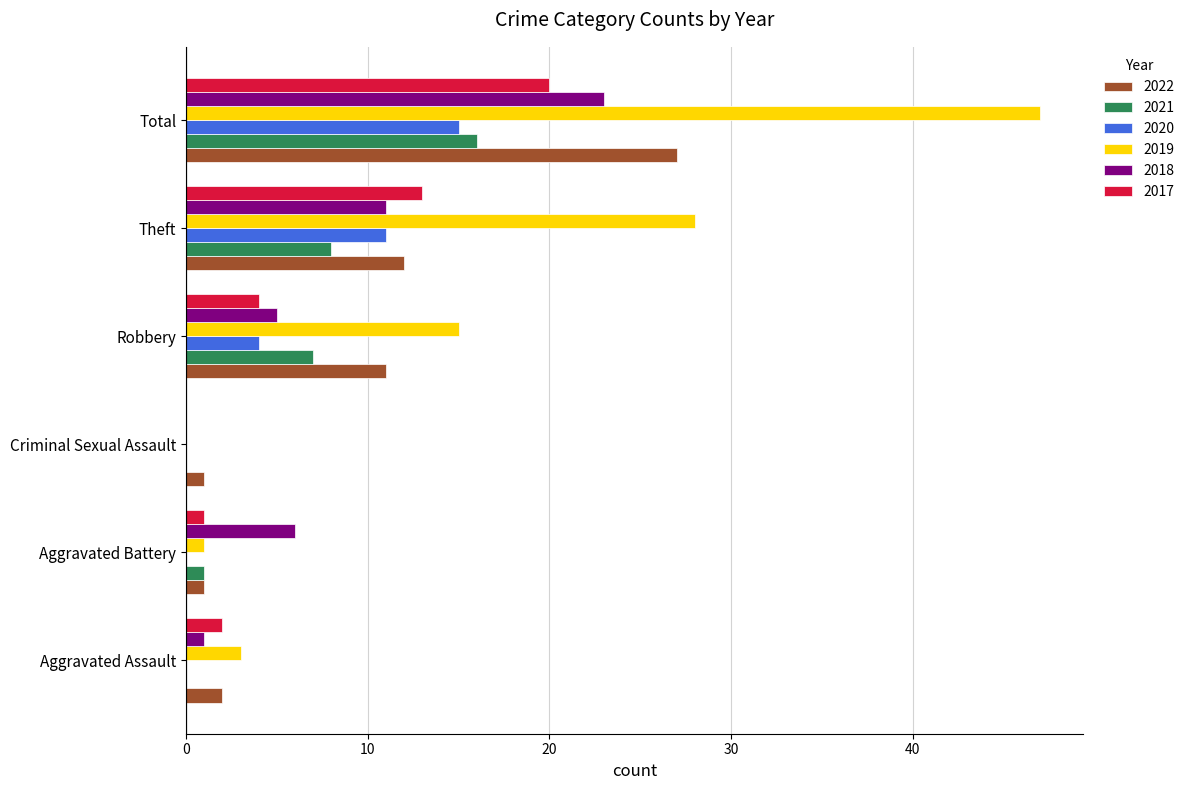

Is it true that 2022 equals 12 at Theft?

True